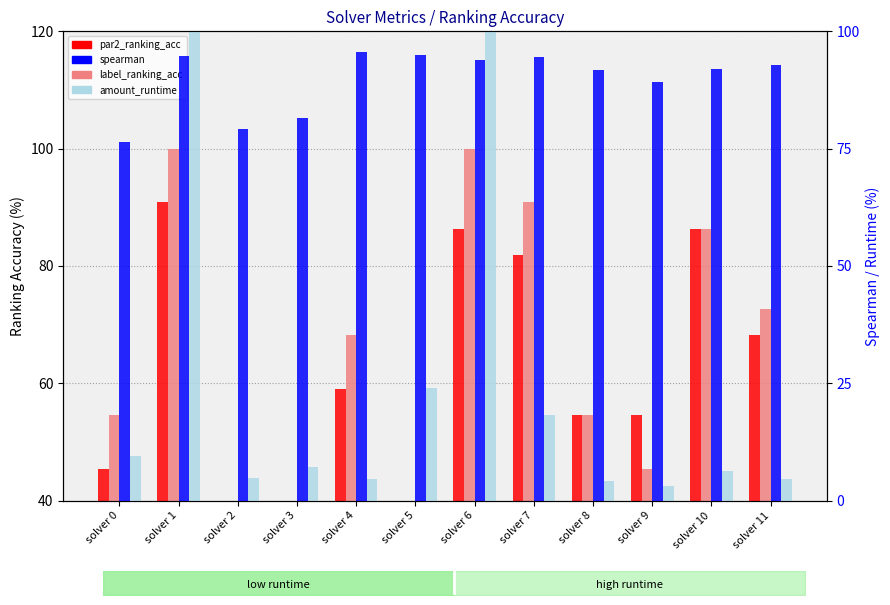

At which category is the sum across all series the highest?

solver 1